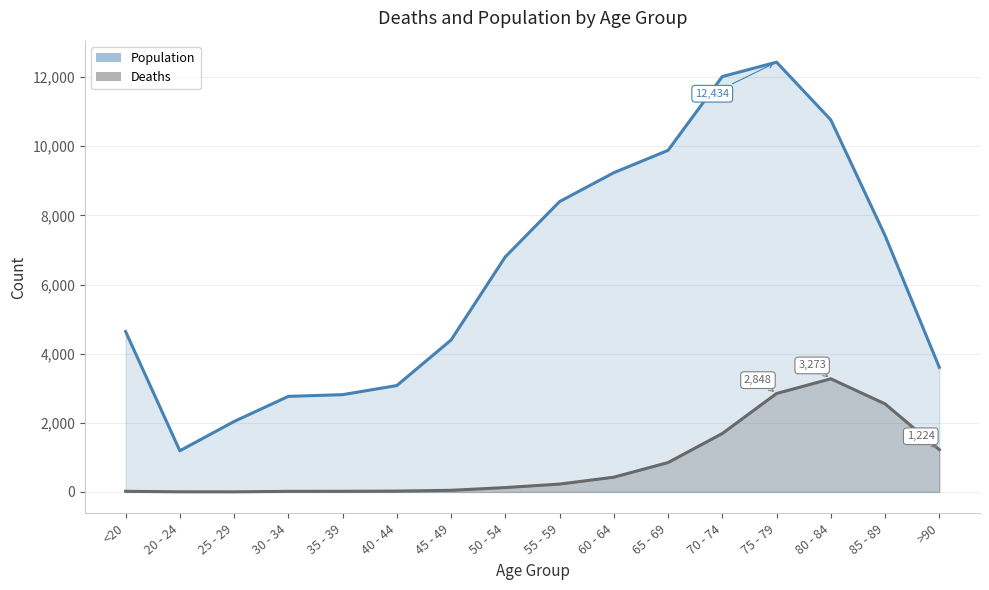

How many lines are shown in the chart?

2